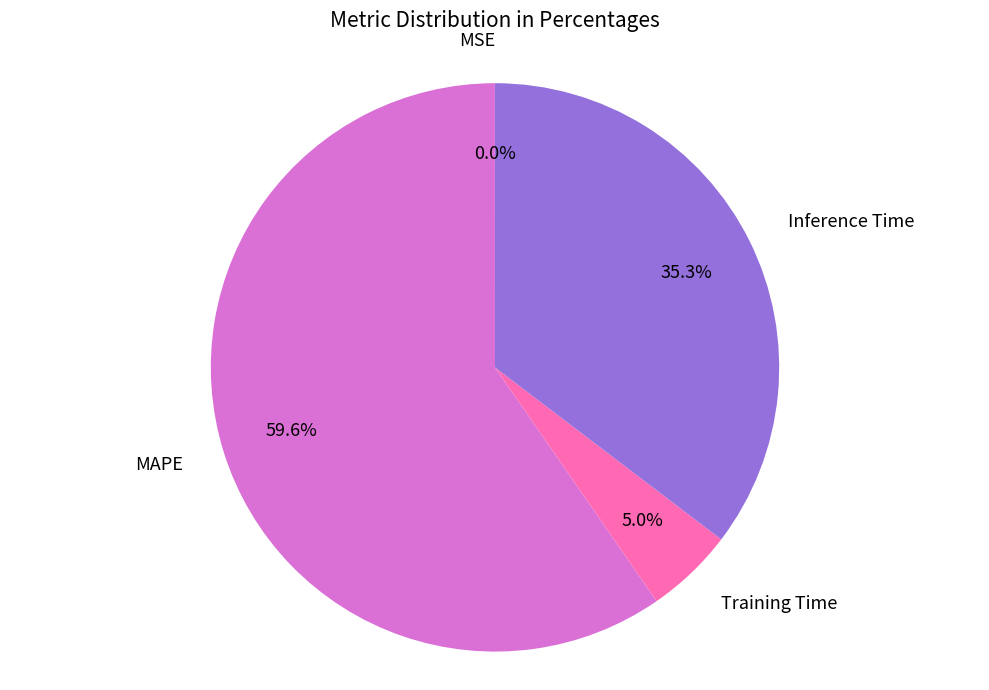

Does any single category account for the majority?

Yes